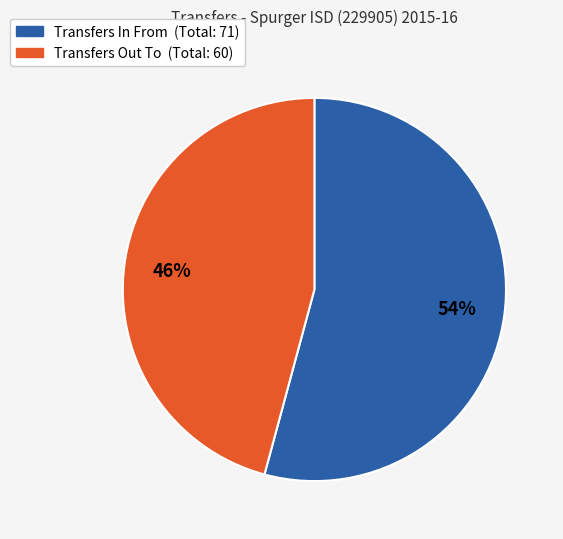

Count the number of slices in the pie.

2